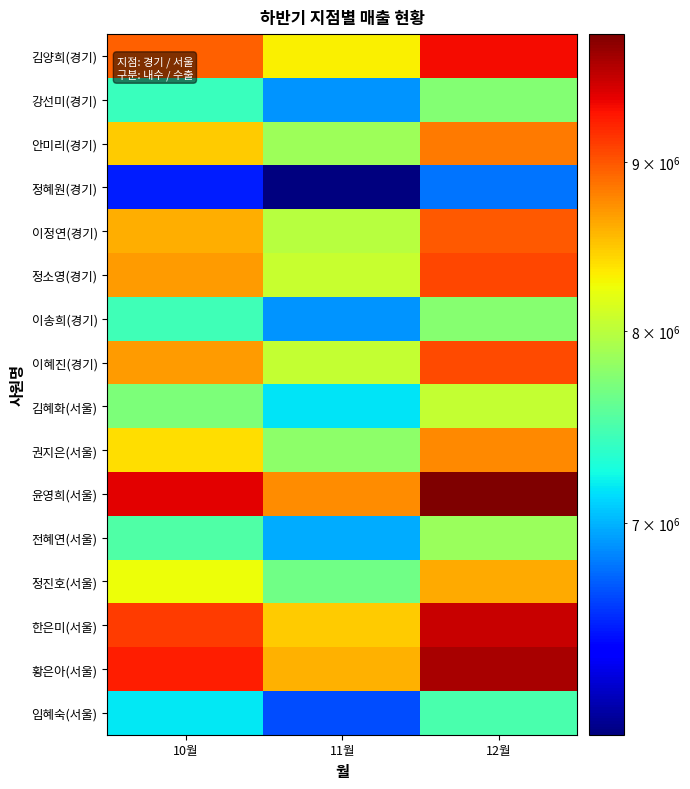

How many series are shown in this chart?

16